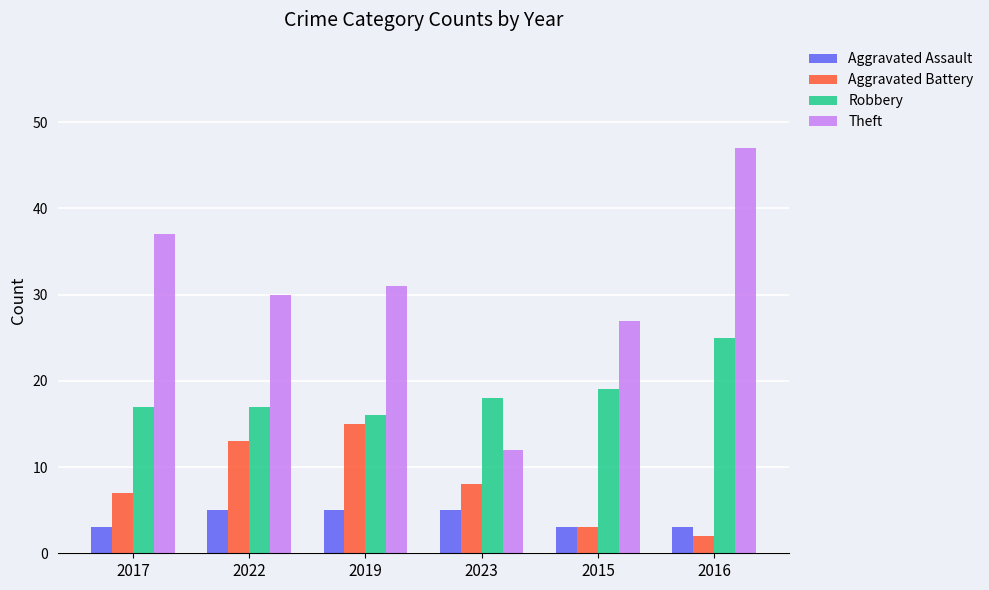

At which category is the sum across all series the highest?

2016